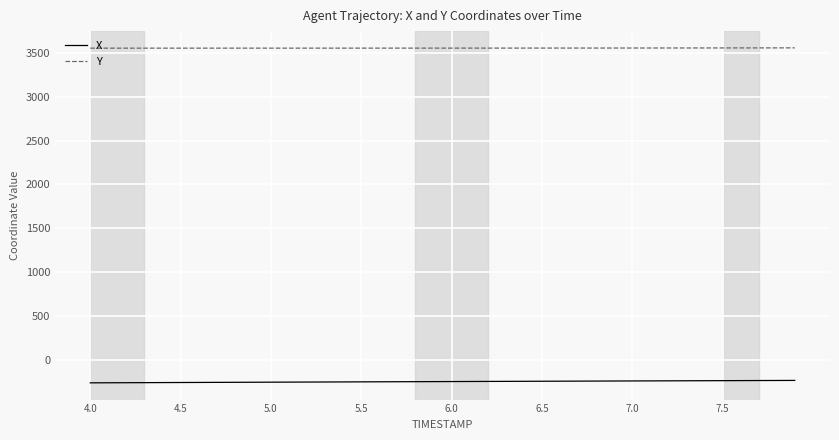

What are all the series names shown in the legend?

X, Y